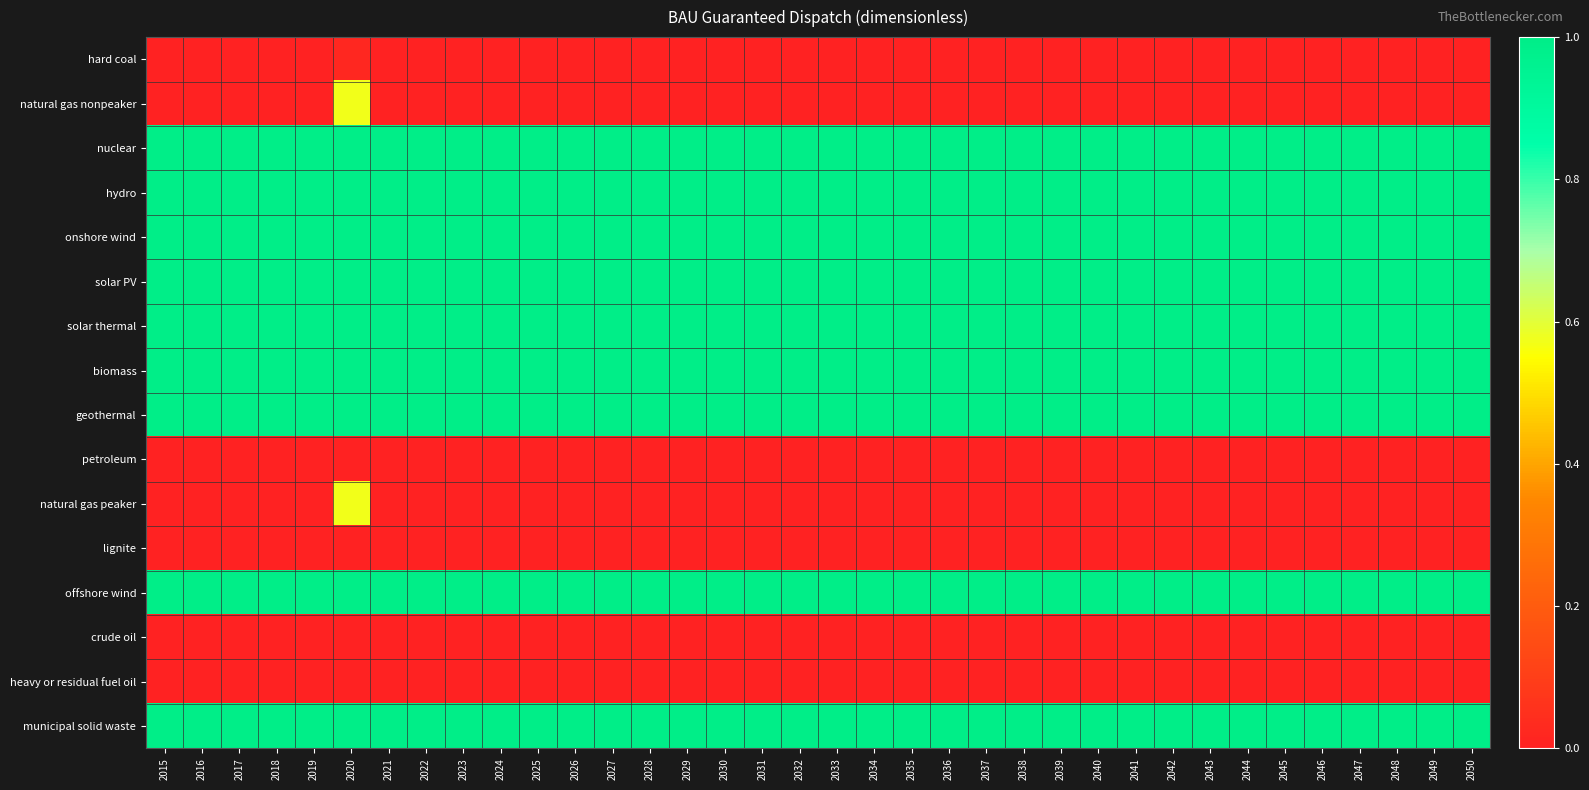

What is the spread (max minus min) of values at 2031?

1.0